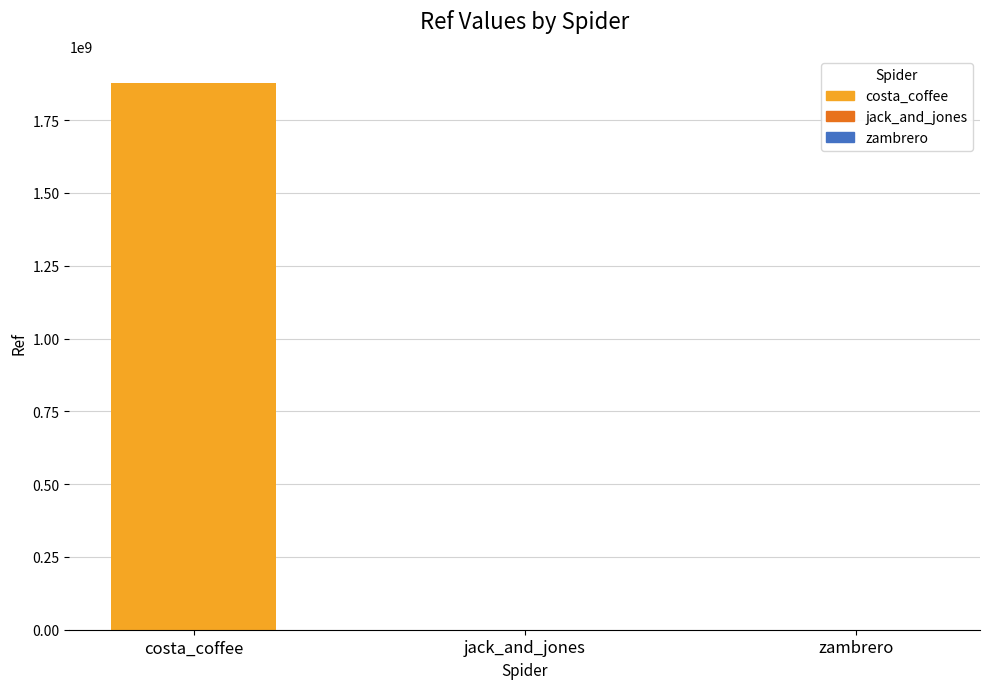

What is the maximum value shown in the chart?

1877424878